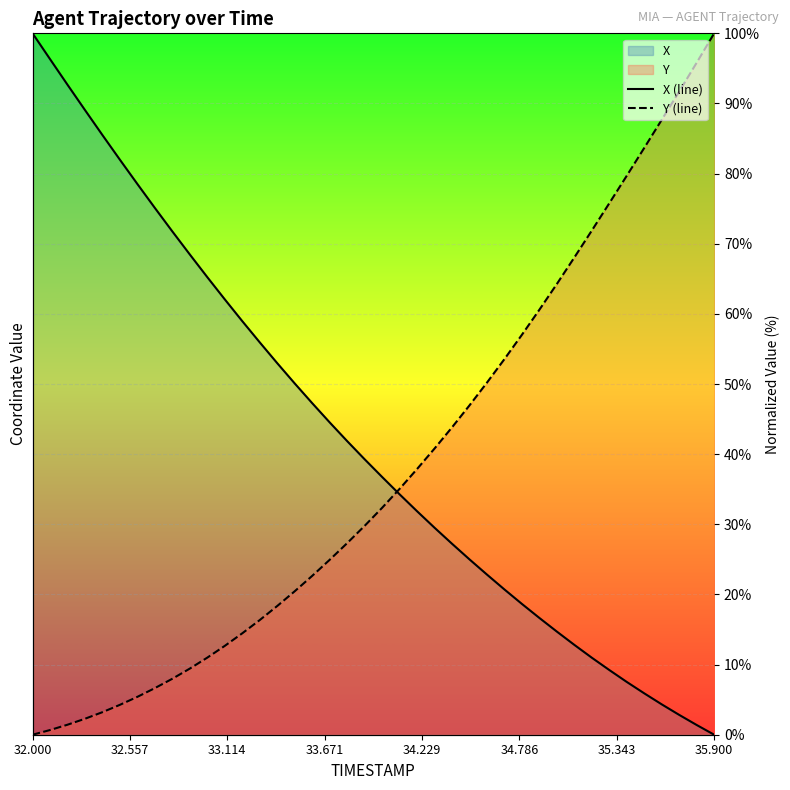

How many data points in Y (line) are above 32?

20